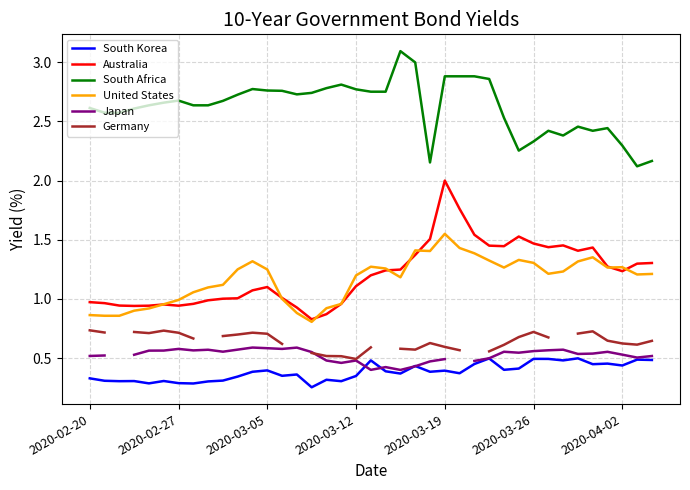

True or false: United States and South Africa cross at least once.

False